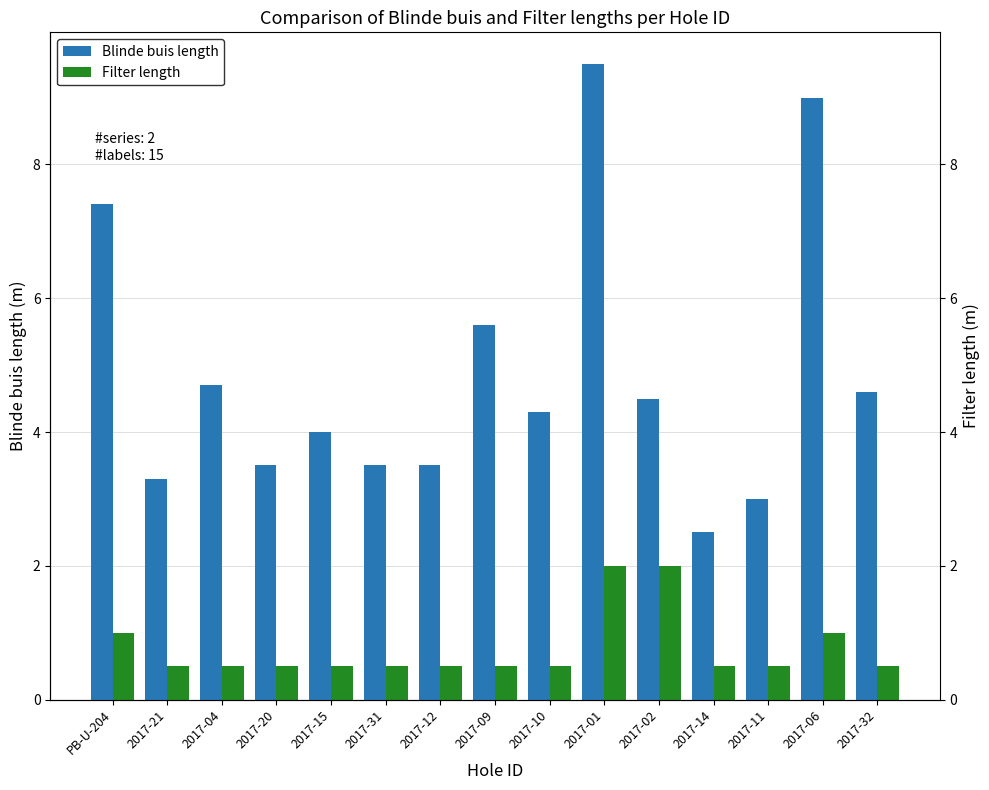

Which category has the highest value in the Blinde buis length series?

2017-01